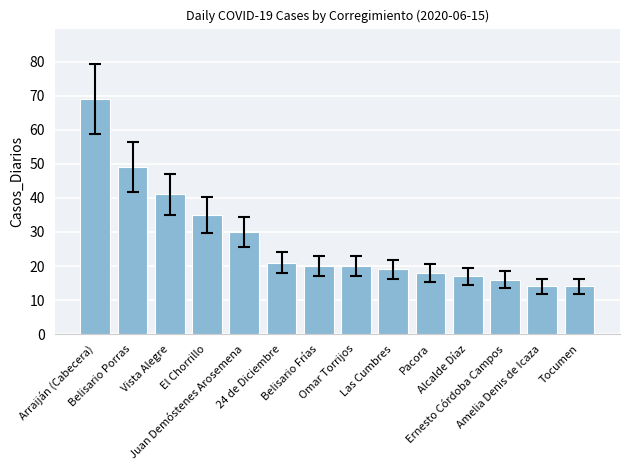

What is the label of the 4th bar from the right?

Alcalde Díaz